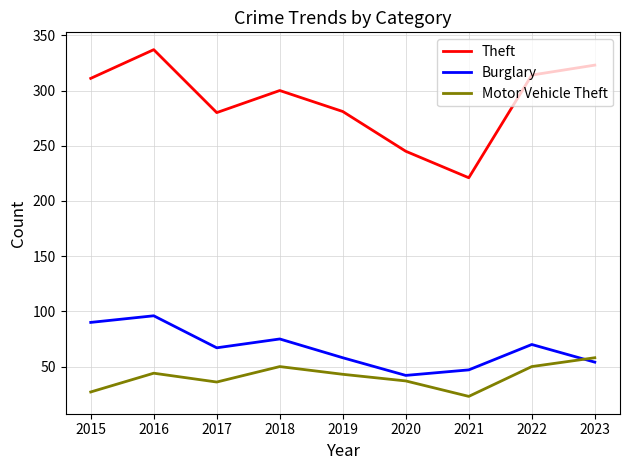

At which label is Burglary closest to 69?

2022